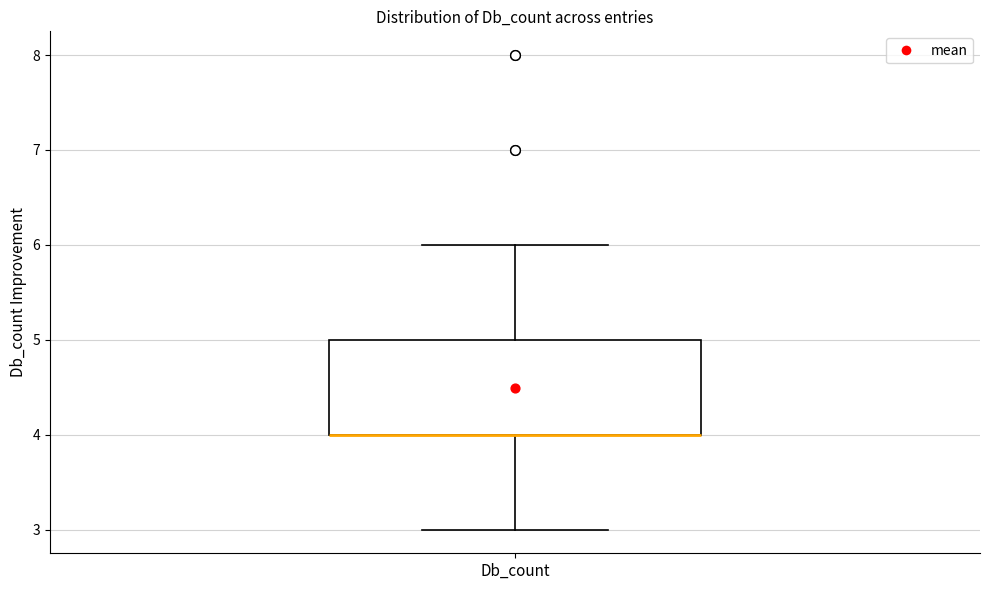

Where does the upper whisker of the box for Db_count end on the y-axis? The values are not printed on the chart, so give them approximately, as read against the axis.

6